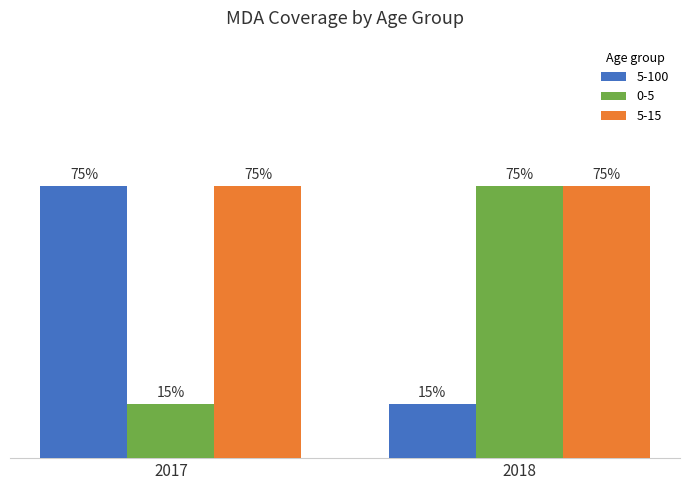

What are all the series names shown in the legend?

5-100, 0-5, 5-15